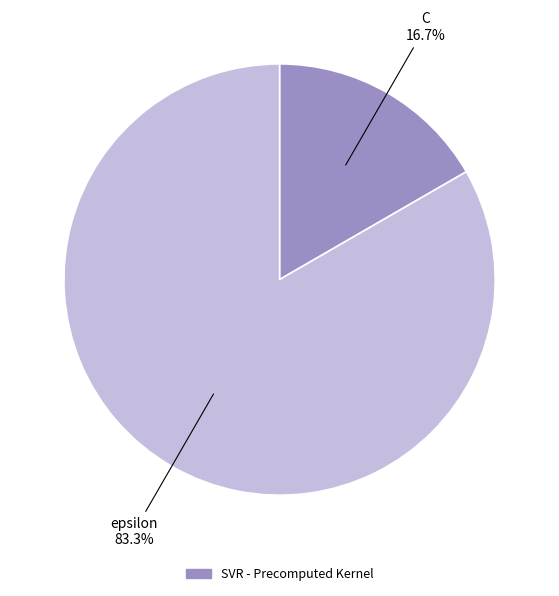

Is there any slice that represents more than half of the pie?

Yes